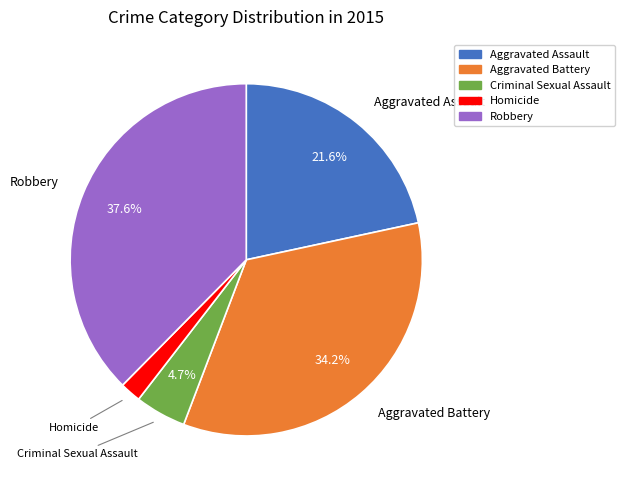

What is the largest slice in the pie chart?

Robbery